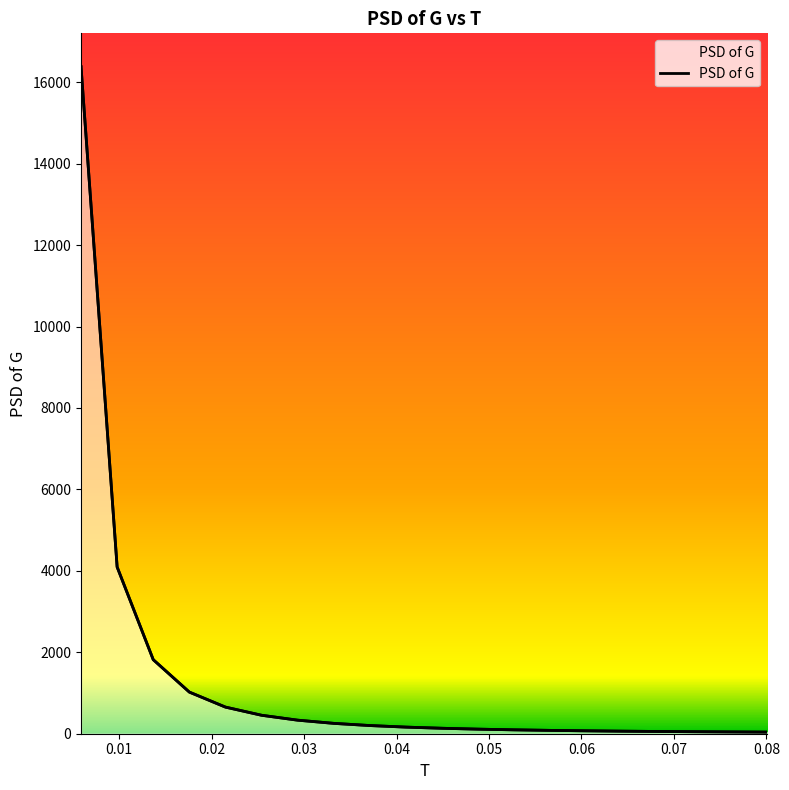

What is the maximum value shown in the chart?

16382.4